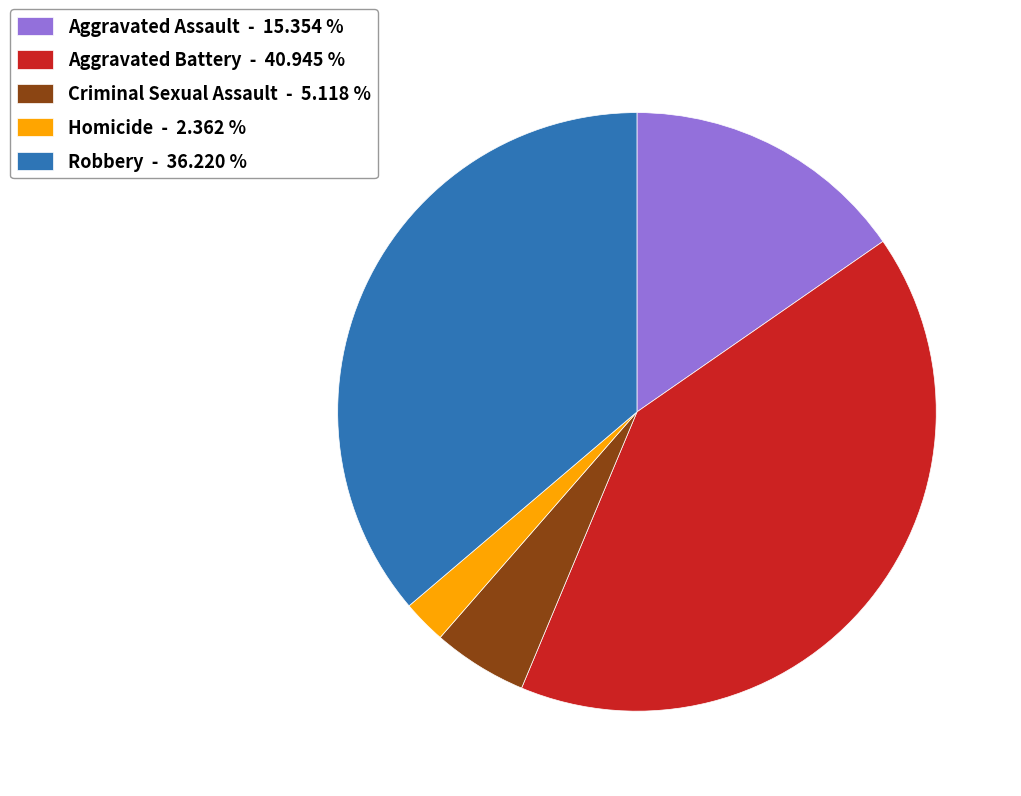

Is it true that Homicide is 11% of the pie?

False